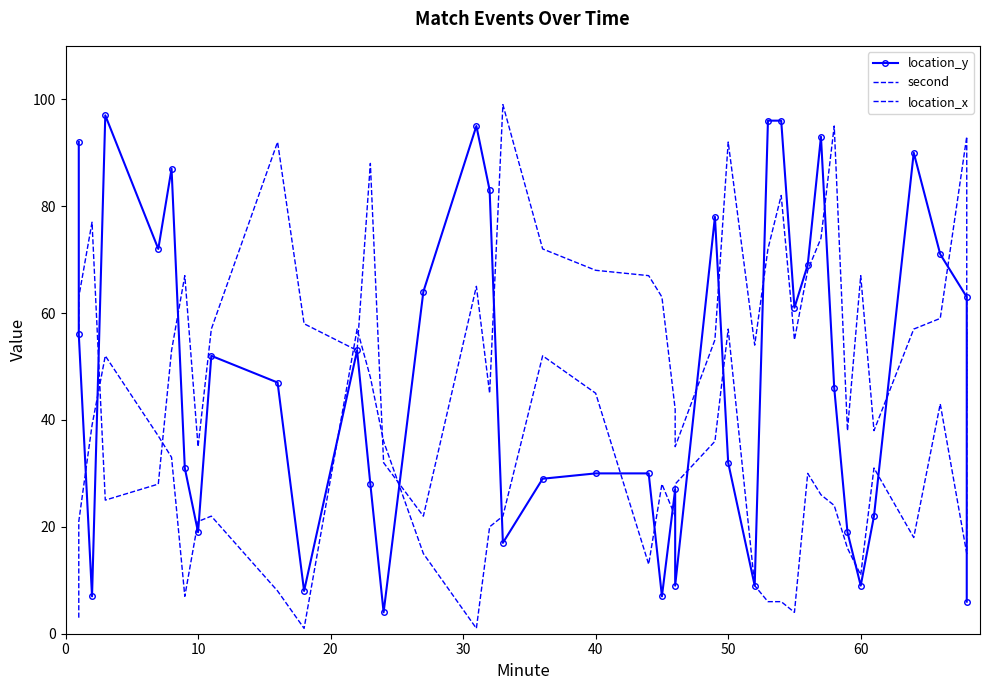

Rank the series by their average value, from highest to lowest.

location_x, location_y, second